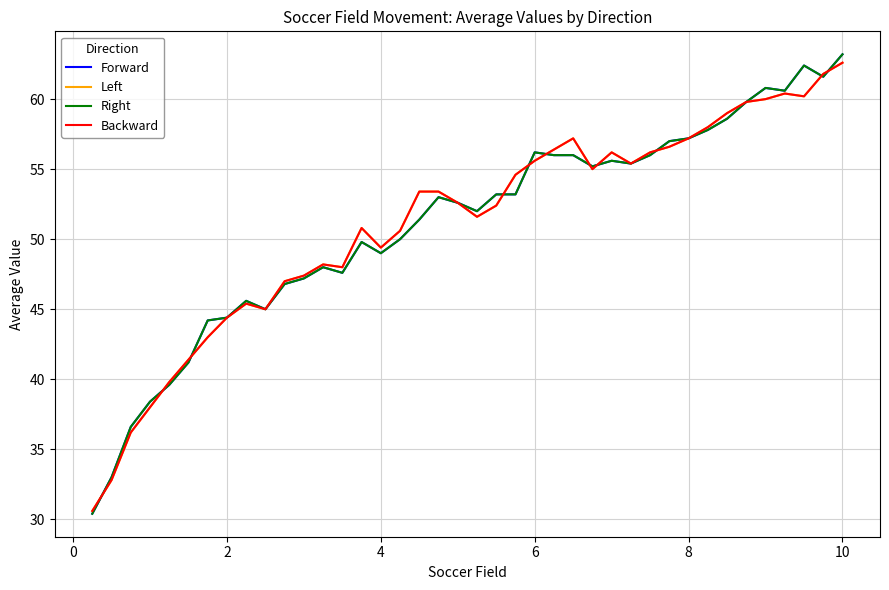

Is this an area chart (filled region under the line)?

No